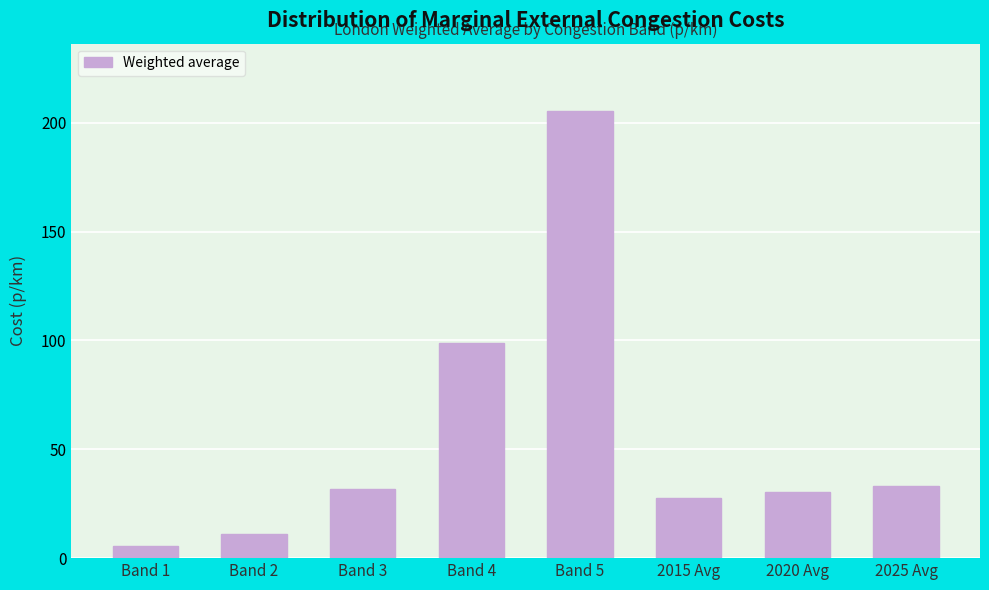

Reading left to right, transcribe all the data shown in this chart.

Band 1=5.4	Band 2=11.0	Band 3=31.6	Band 4=98.9	Band 5=205.4	2015 Avg=27.5	2020 Avg=30.4	2025 Avg=33.3